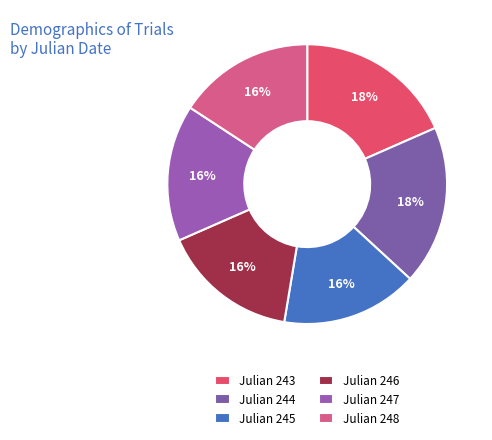

Is there a majority slice in this chart?

No